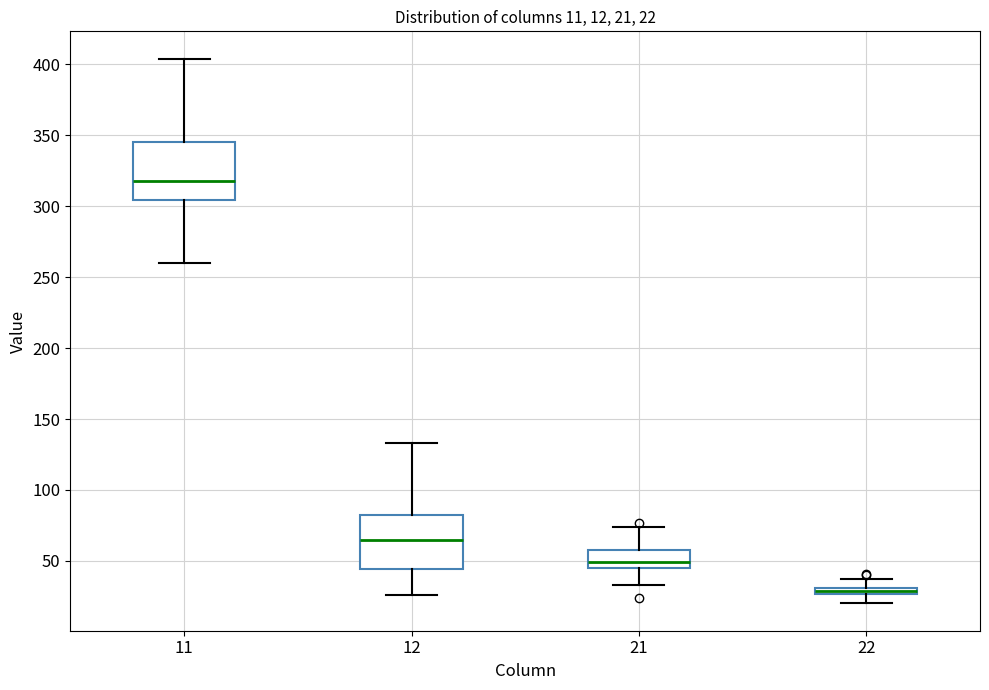

Which box's median line is the highest?

11